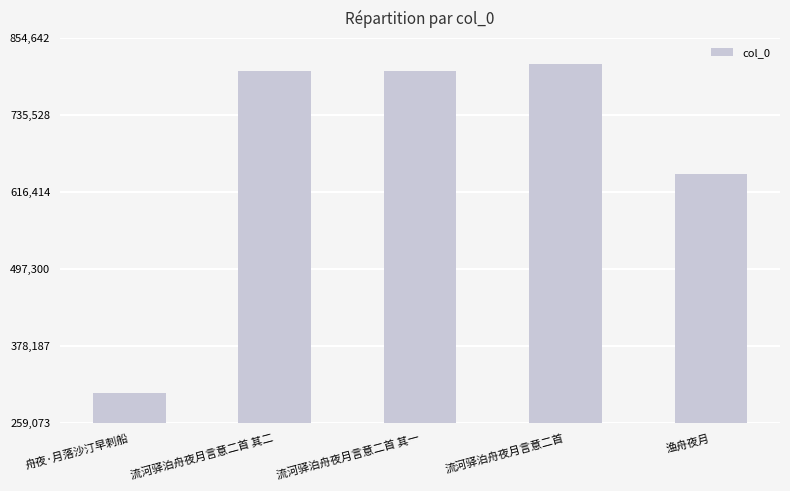

What is the difference between the maximum and second lowest values?

170614